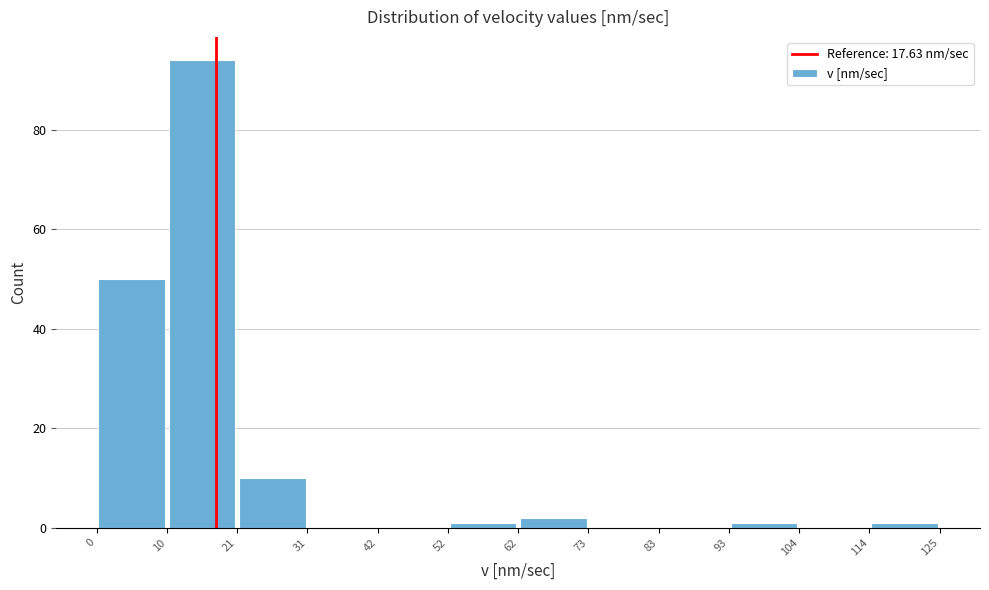

Which range on the x-axis has the tallest bar?

10 to 21